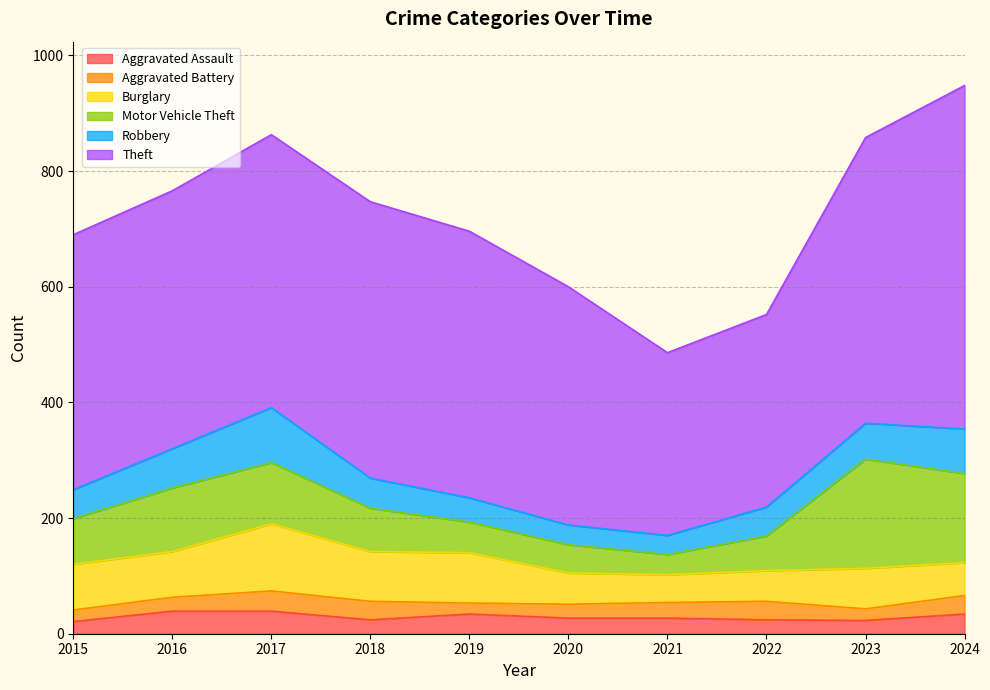

How many lines are shown in the chart?

6